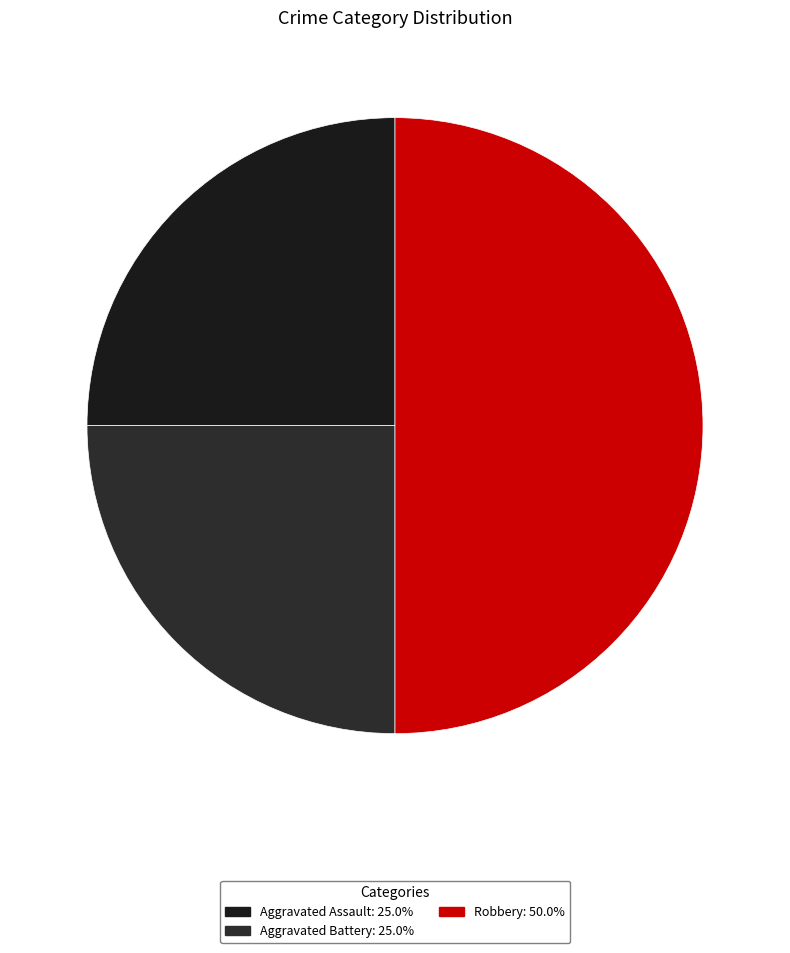

Is Robbery the majority of the pie?

No